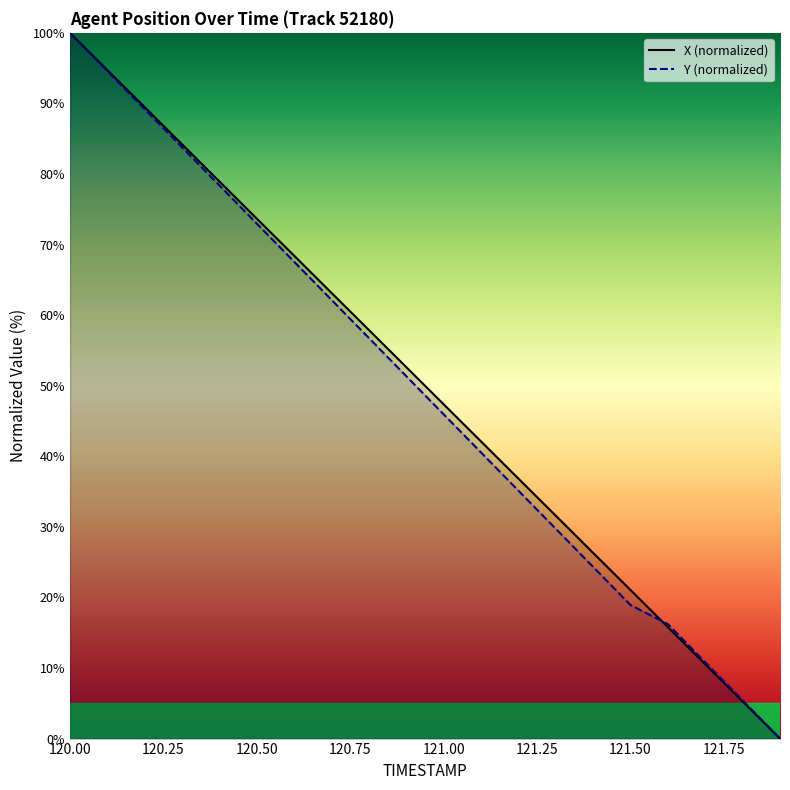

How many data points in Y are less than 51?

10